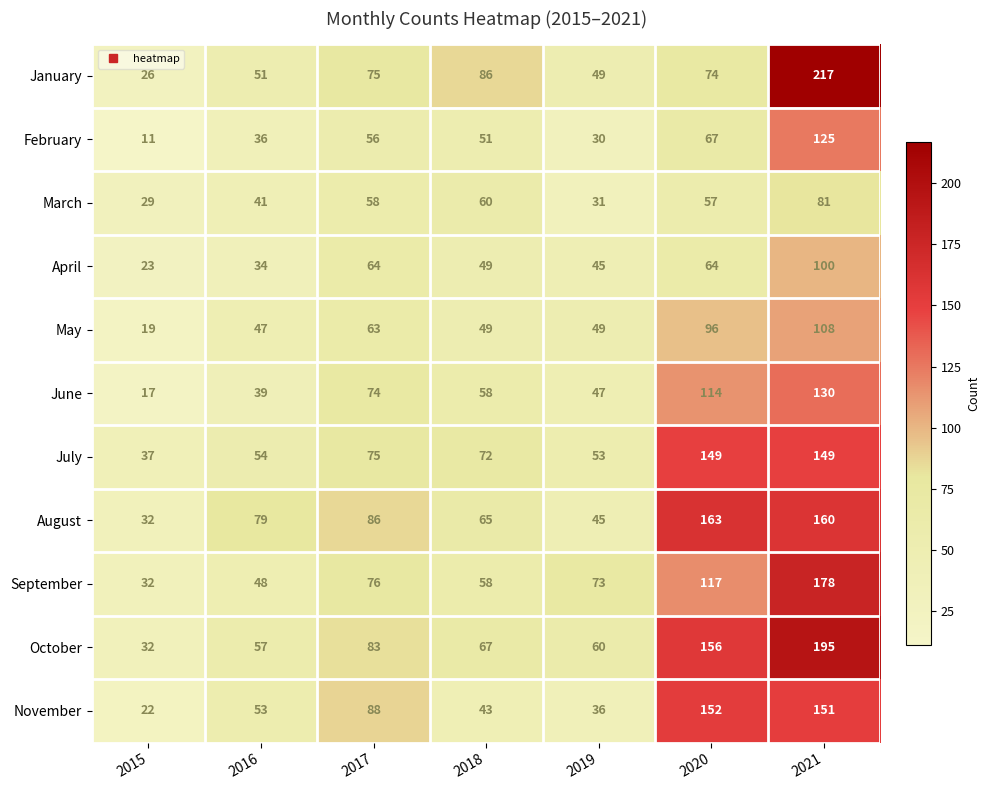

Which series has the widest spread of values?

January